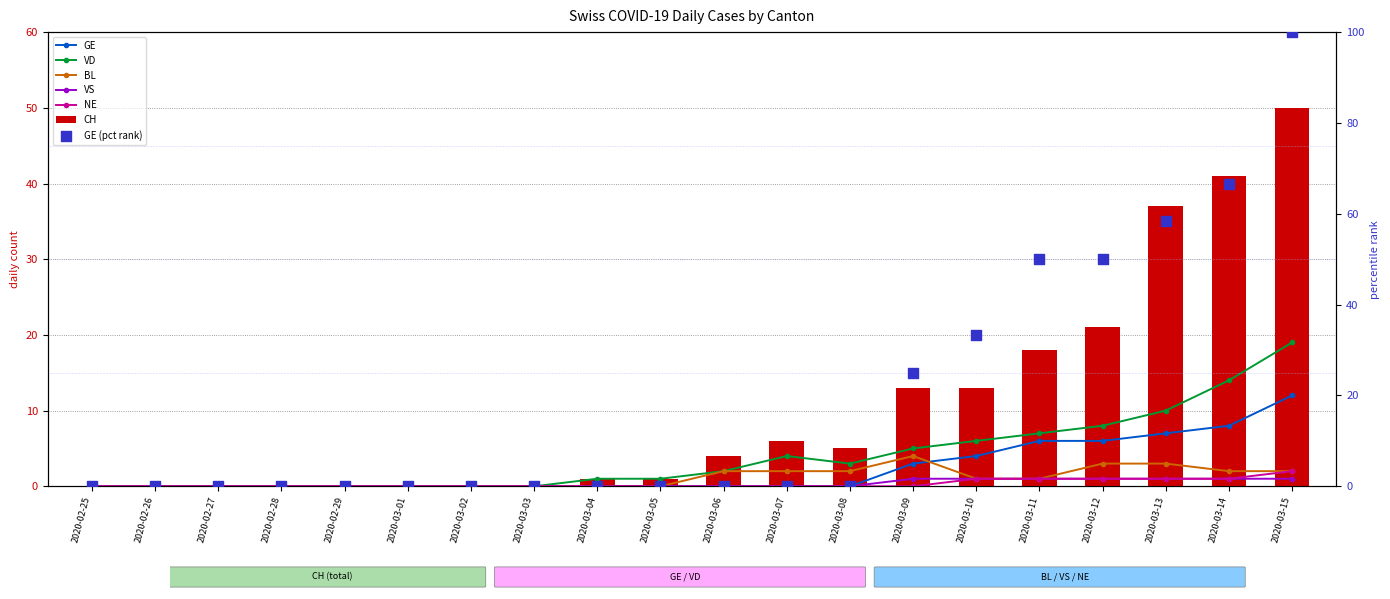

What are all the series names shown in the legend?

CH, GE, VD, BL, VS, NE